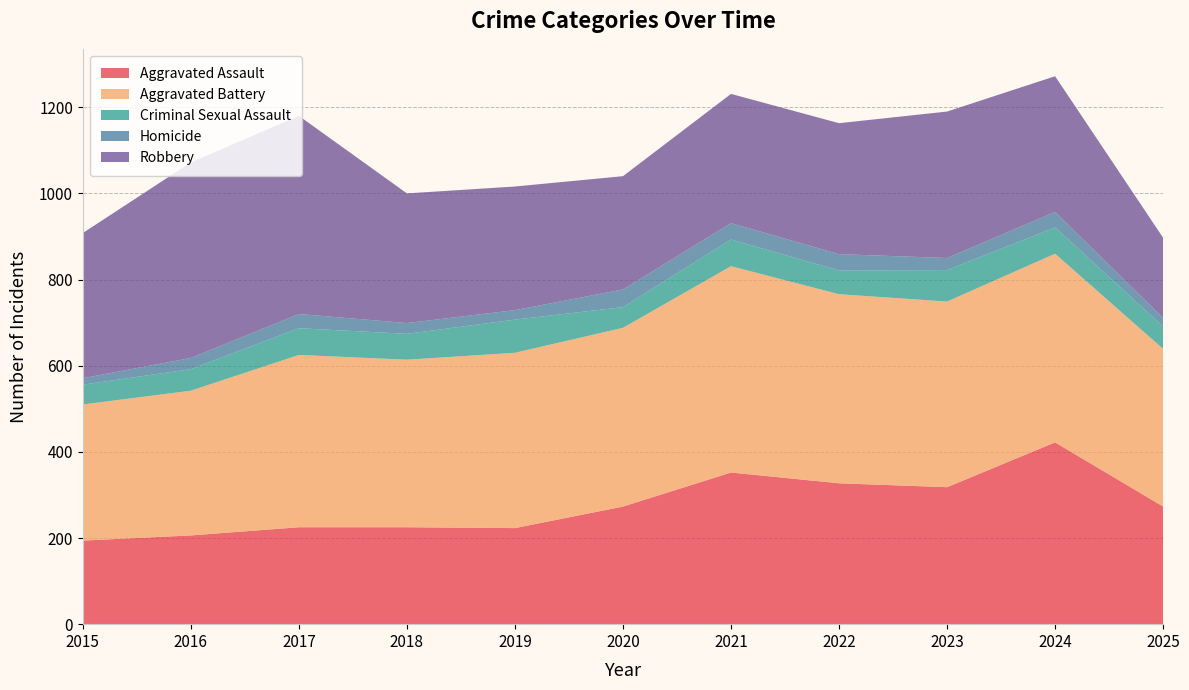

Reading left to right, extract all data points from this chart.

Aggravated Assault: 194	206	225	225	223	273	352	327	318	422	273
Aggravated Battery: 316	336	400	389	407	415	479	439	431	438	366
Criminal Sexual Assault: 46	50	62	60	77	48	62	55	73	61	52
Homicide: 15	26	33	25	22	41	38	38	28	36	20
Robbery: 337	454	460	301	287	263	300	304	340	315	186